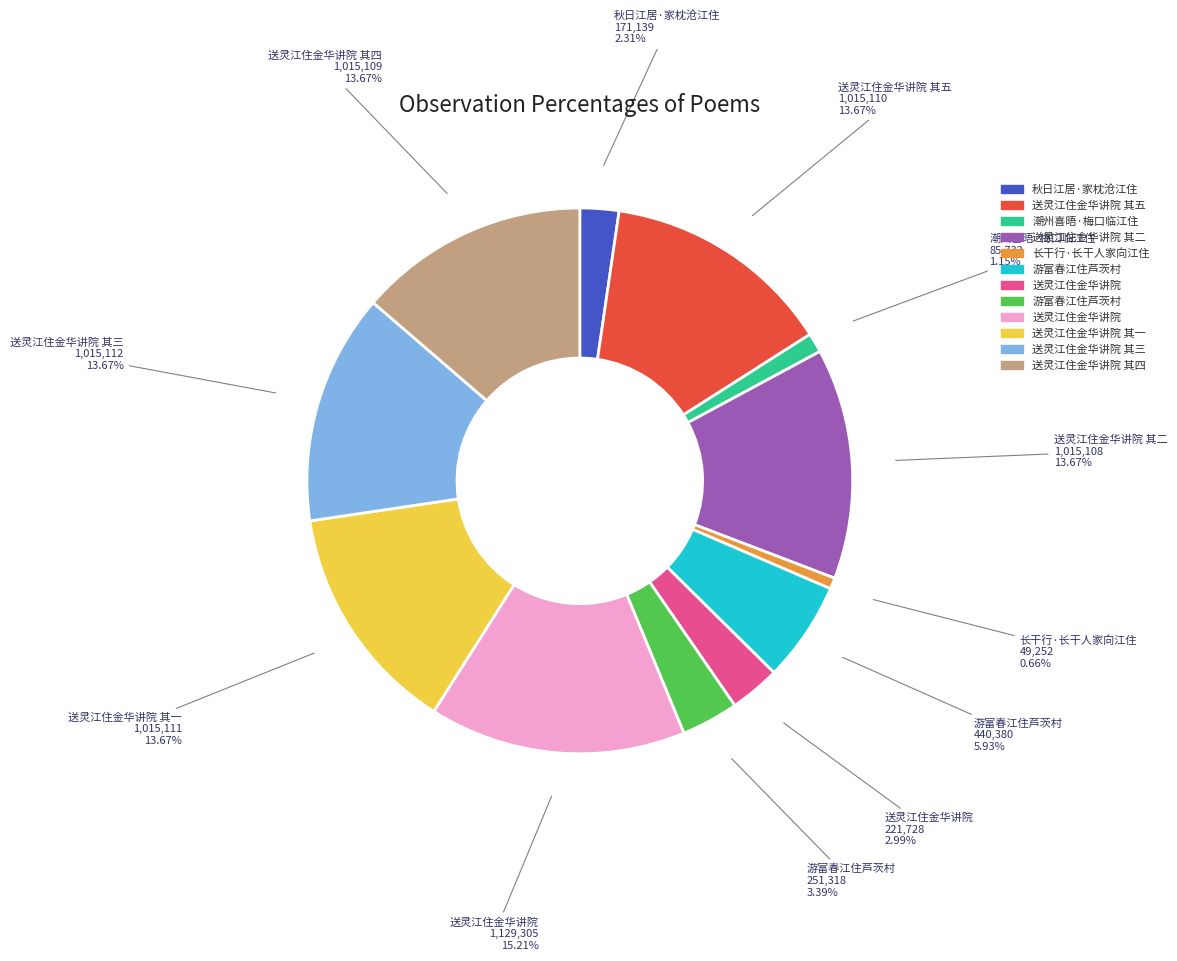

Does any single category account for the majority?

No